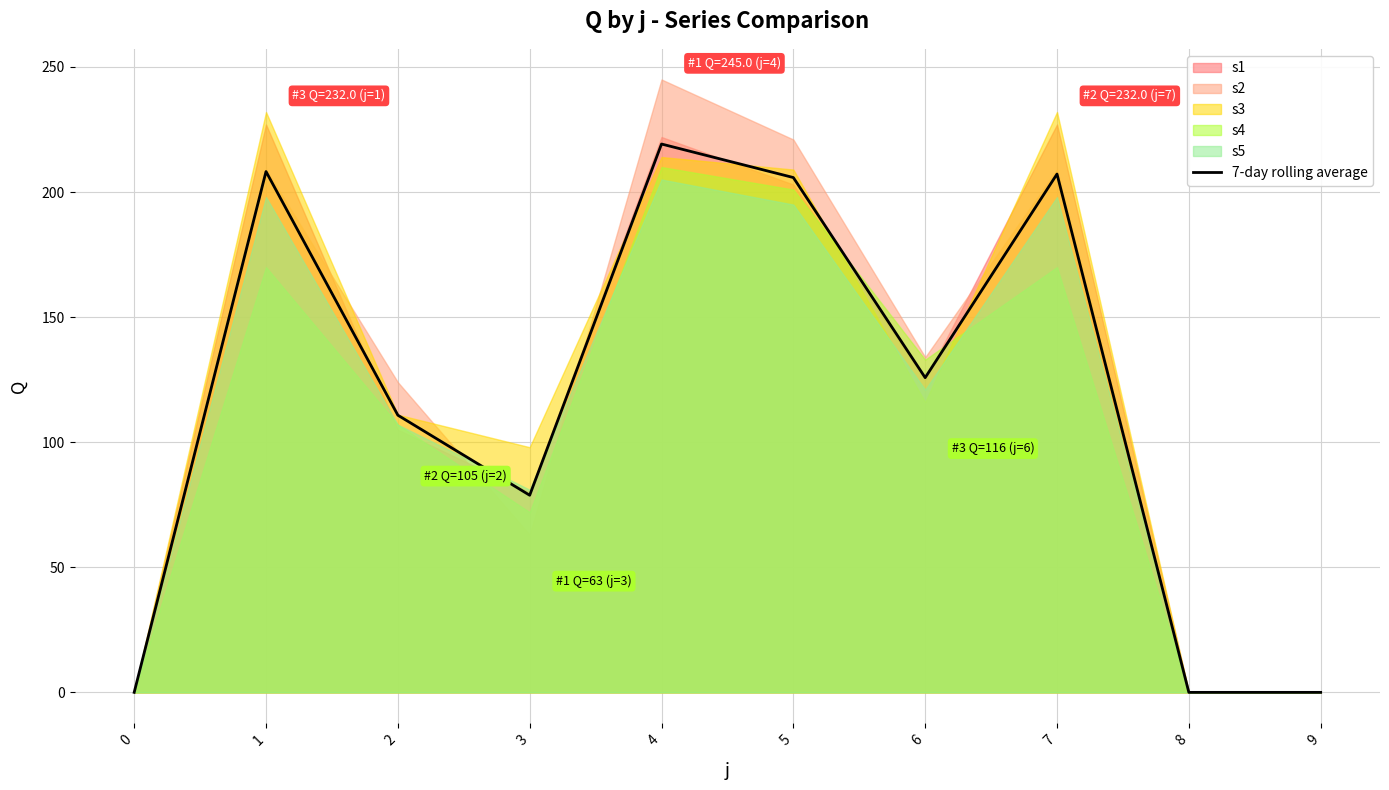

Which has a higher value, 7 or 0?

7